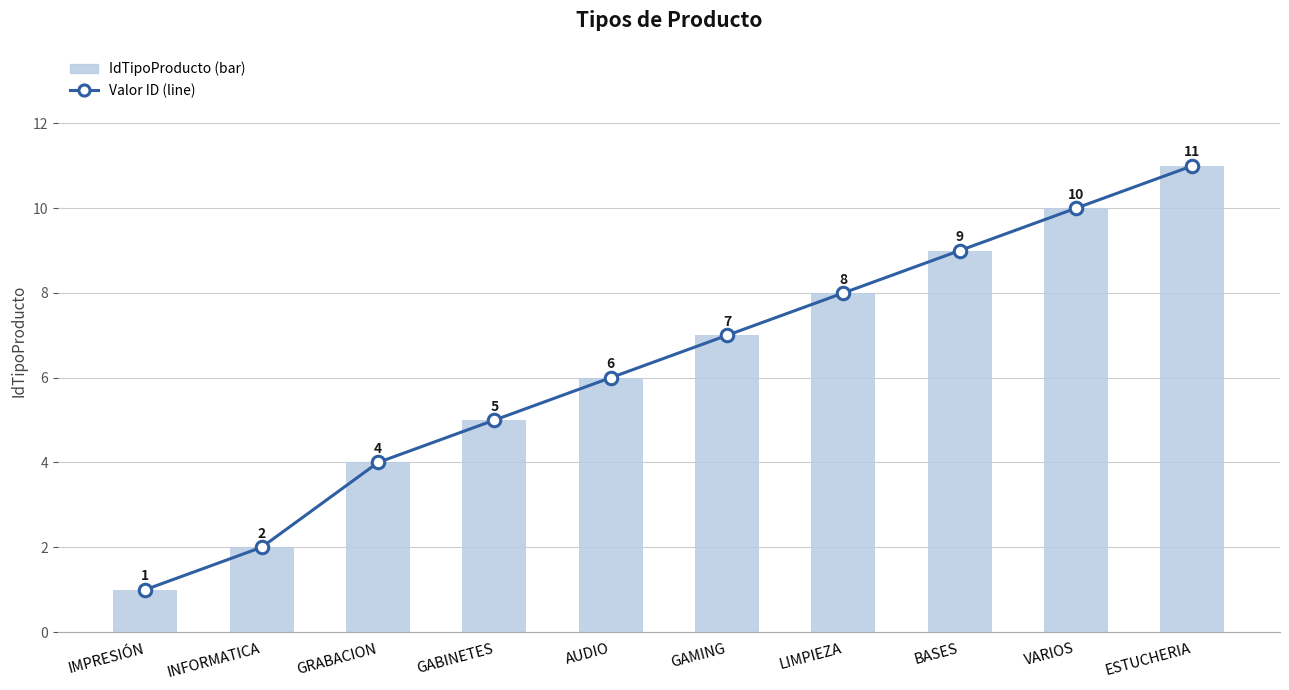

Count the Valor ID values in the range 4 to 9.

6